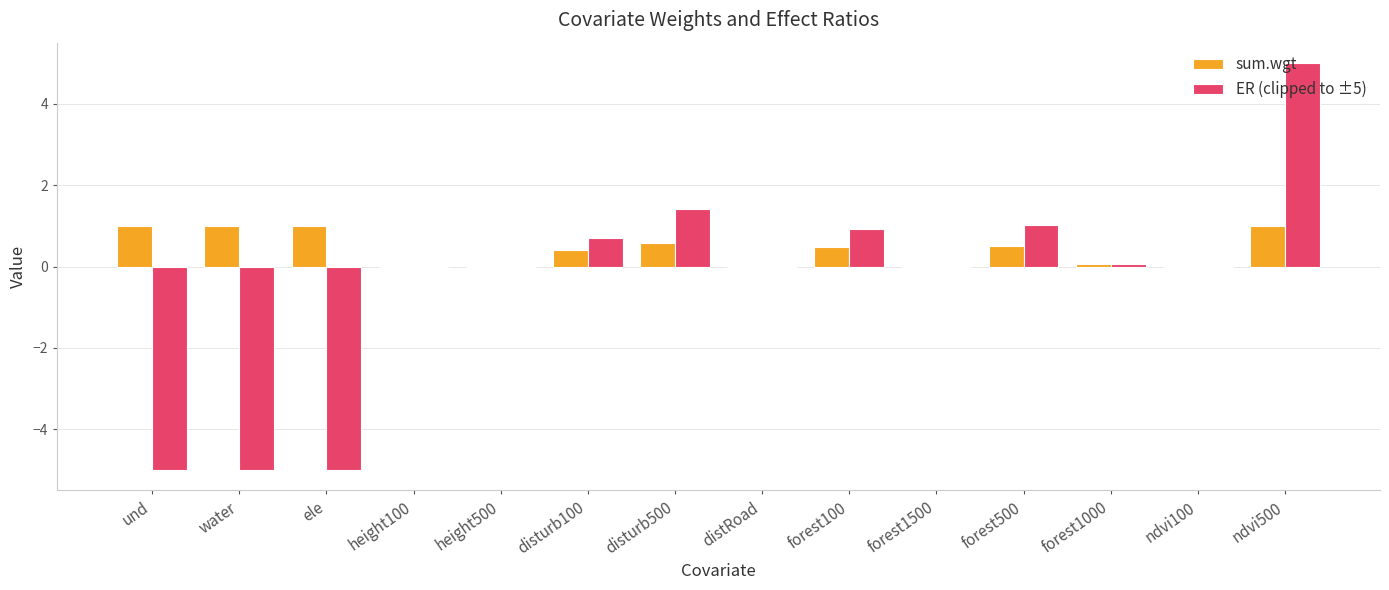

What is the sum of all ER (clipped to ±5) values?

-5.9